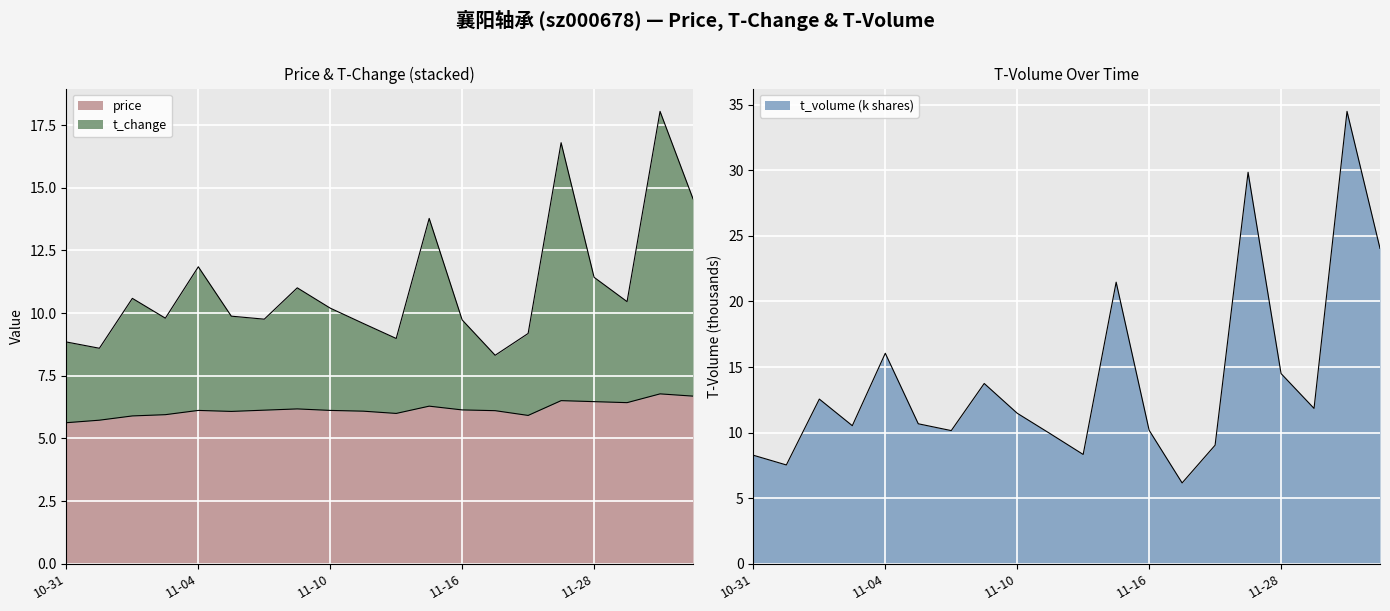

In t_volume, how many points are higher than both neighbors (excluding endpoints)?

6